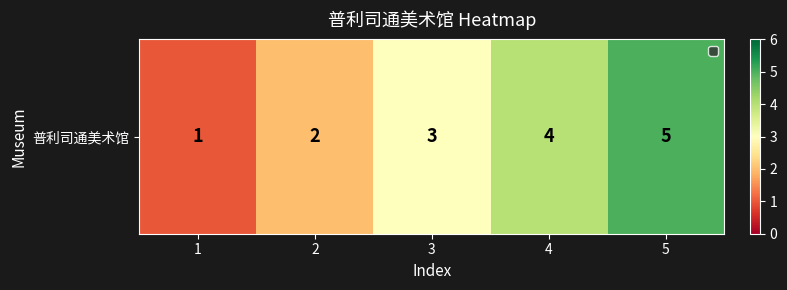

Reading right to left, transcribe all the data shown in this chart.

5	4	3	2	1